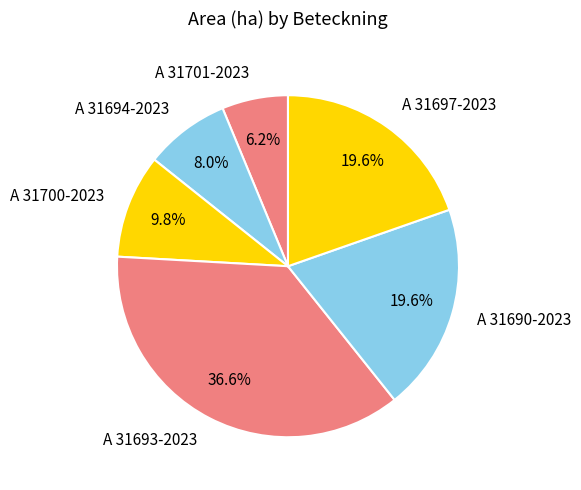

To the nearest percent, what is the difference between the largest and smallest slice percentages?

30%